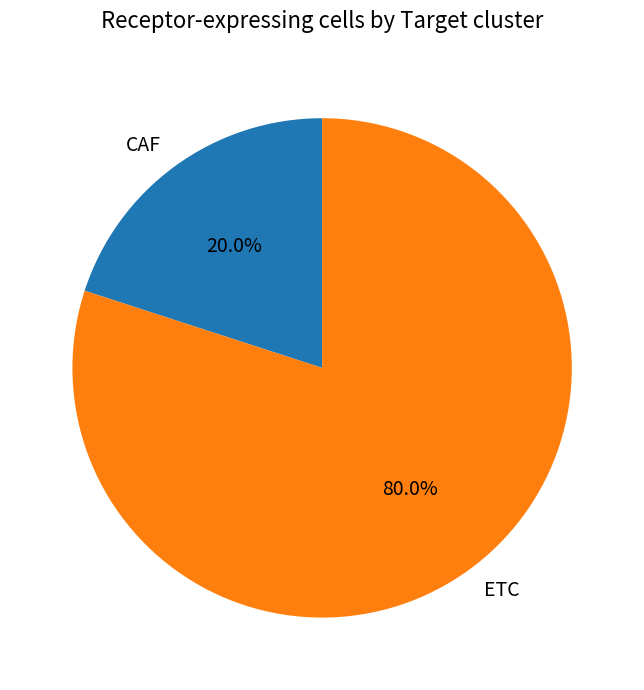

Does ETC account for over 50% of the chart?

Yes